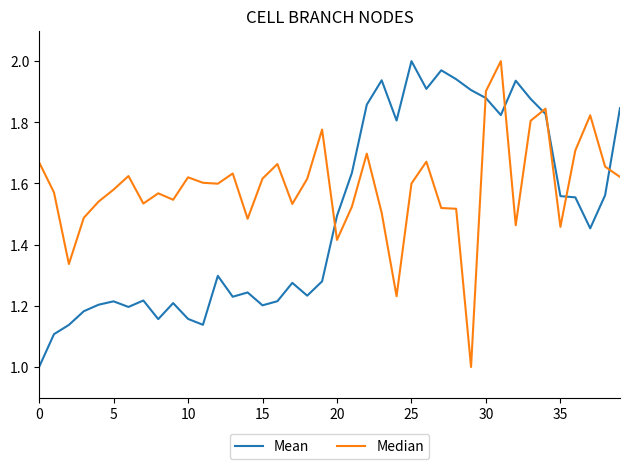

Which series has the largest total across all categories?

Median